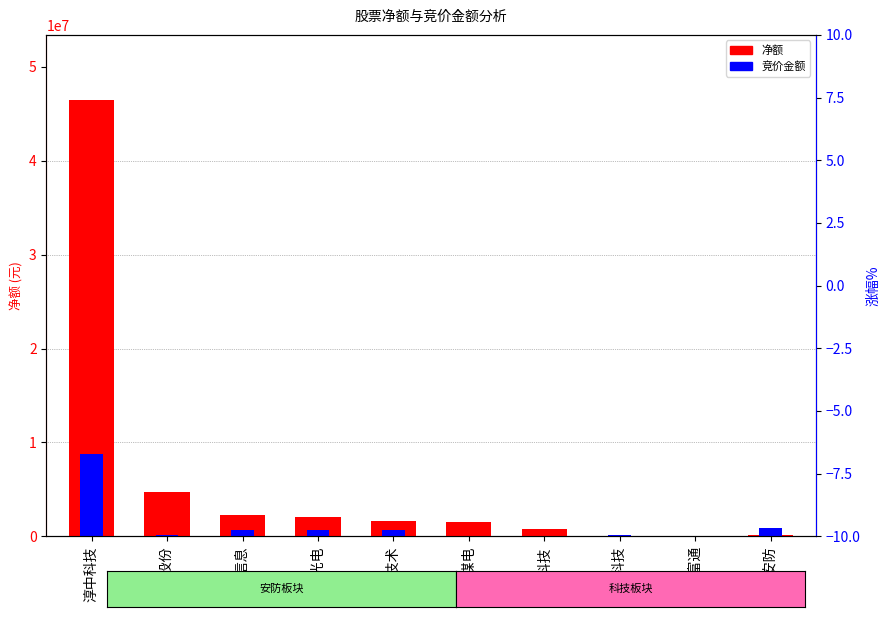

At how many categories does at least one series exceed 45086556?

1